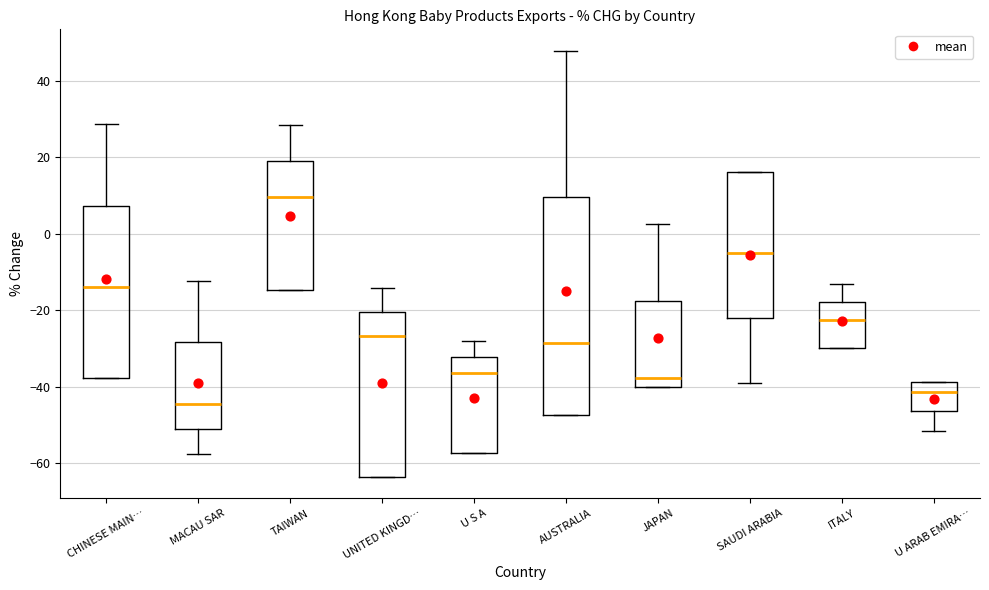

Which box is the tallest, from its lower edge to its upper edge?

AUSTRALIA